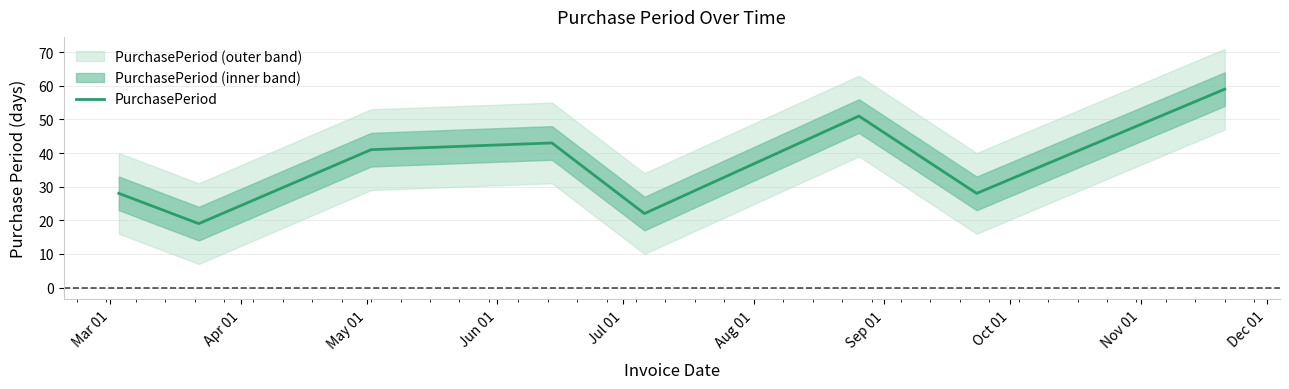

What is the maximum value for PurchasePeriod?

59